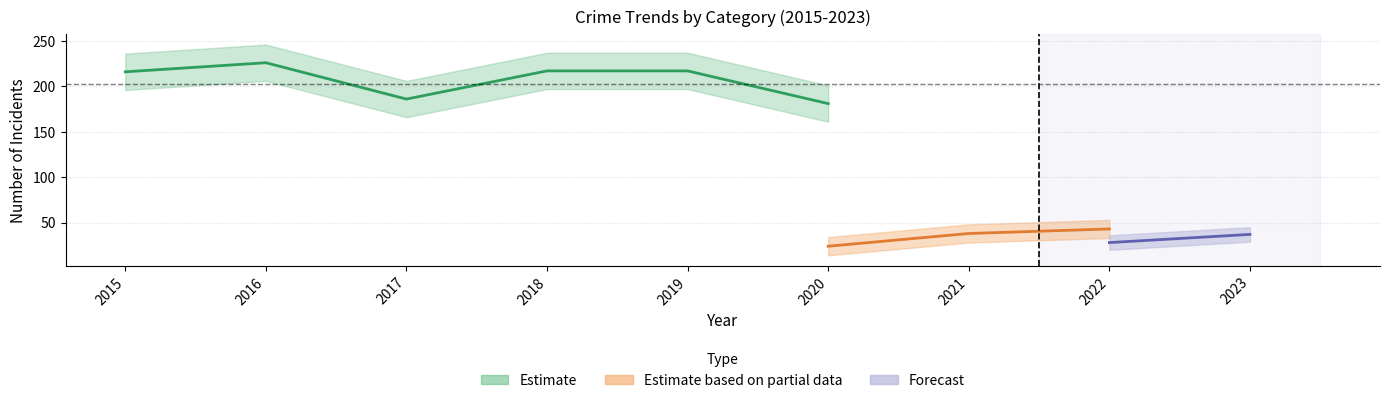

How many interior local peaks does the Motor Vehicle Theft series have?

1